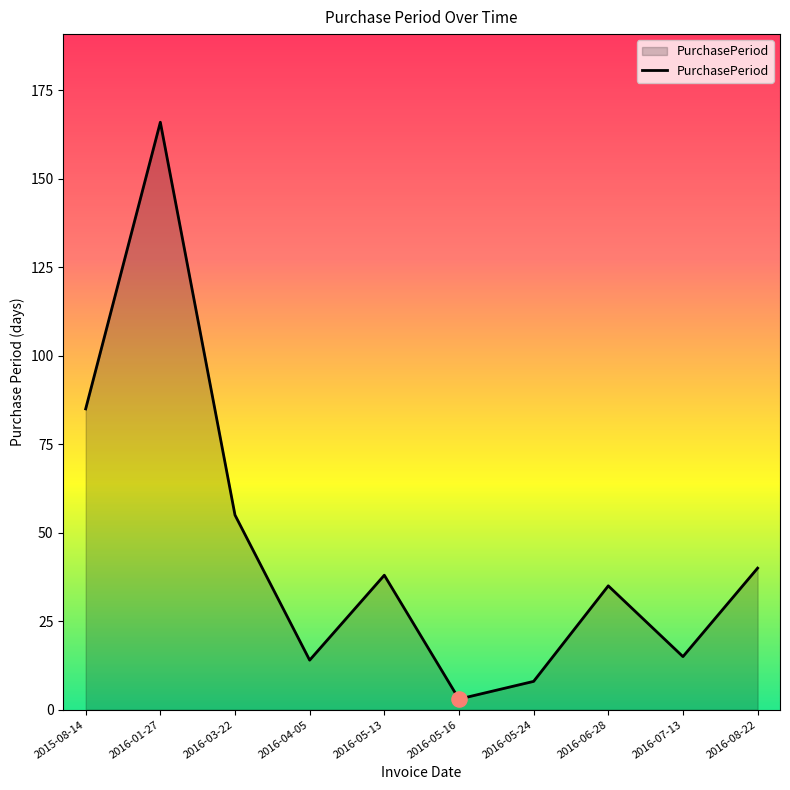

Approximately how many times larger is the value at 2016-05-13 compared to 2016-01-27?

0.2